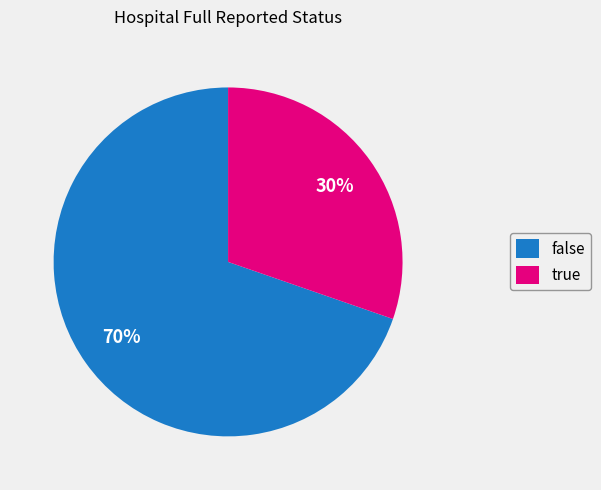

Is true the majority of the pie?

No